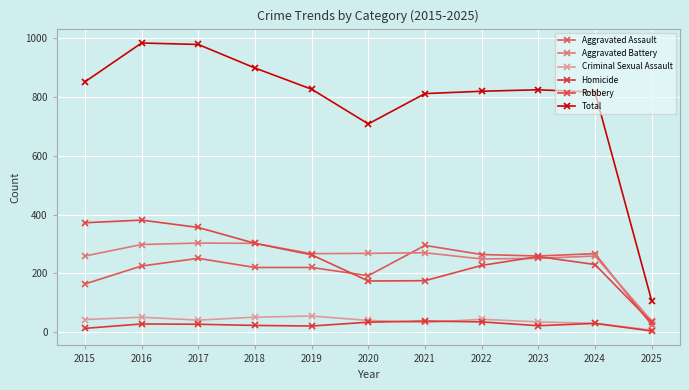

What is the difference between the highest and lowest values at 2021?

778